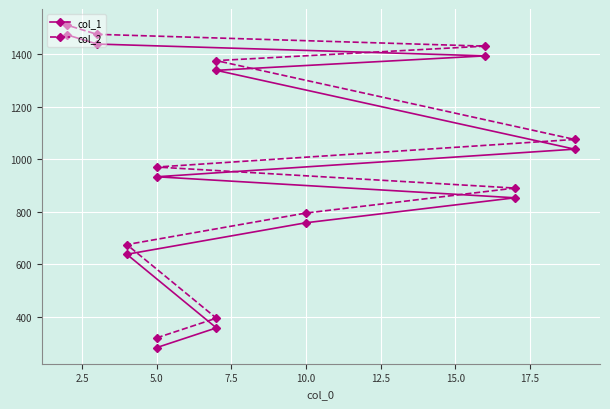

True or false: col_1 and col_2 cross at least once.

False